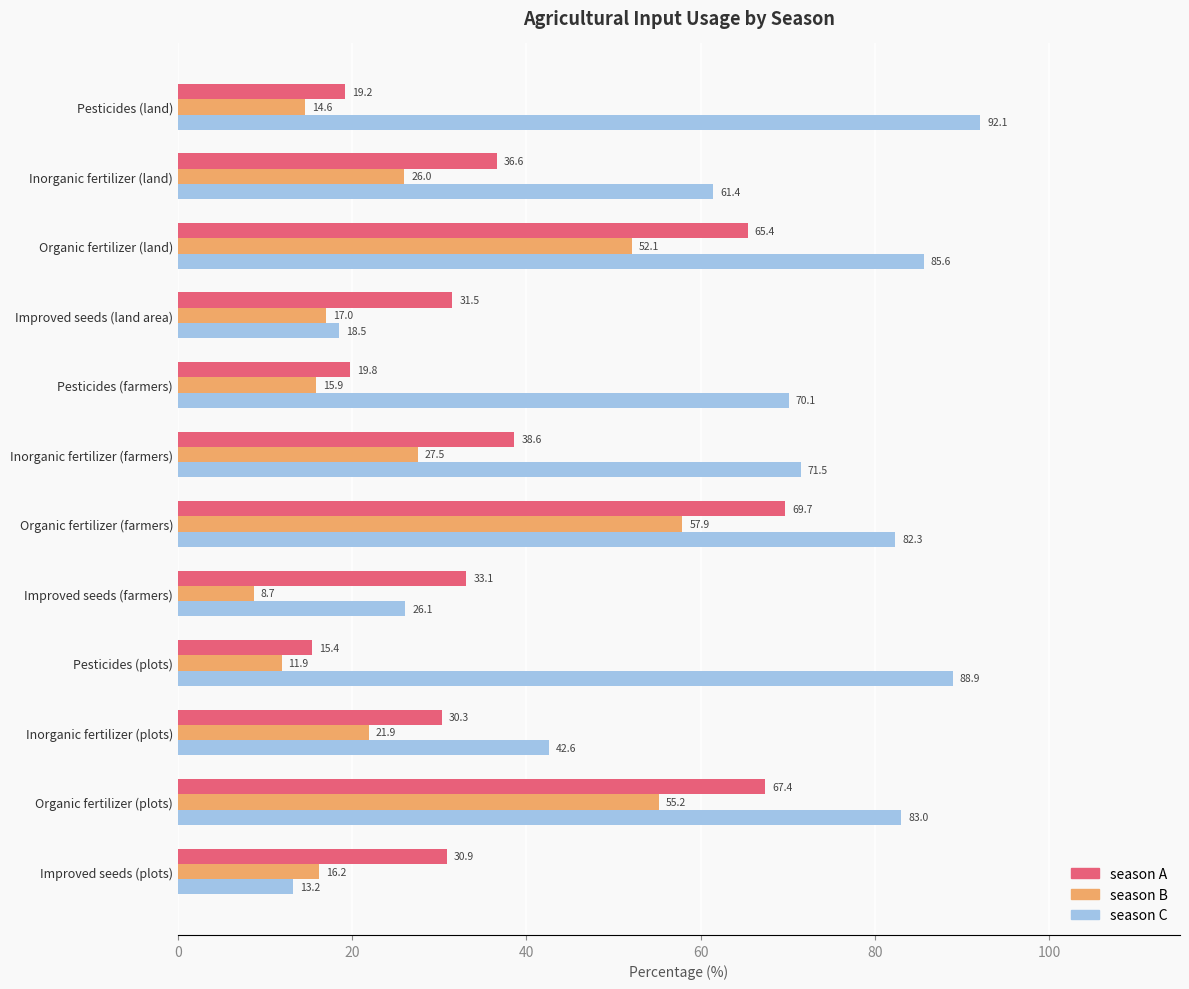

List the labels in order of season A value, smallest first.

Pesticides (plots), Pesticides (land), Pesticides (farmers), Inorganic fertilizer (plots), Improved seeds (plots), Improved seeds (land area), Improved seeds (farmers), Inorganic fertilizer (land), Inorganic fertilizer (farmers), Organic fertilizer (land), Organic fertilizer (plots), Organic fertilizer (farmers)